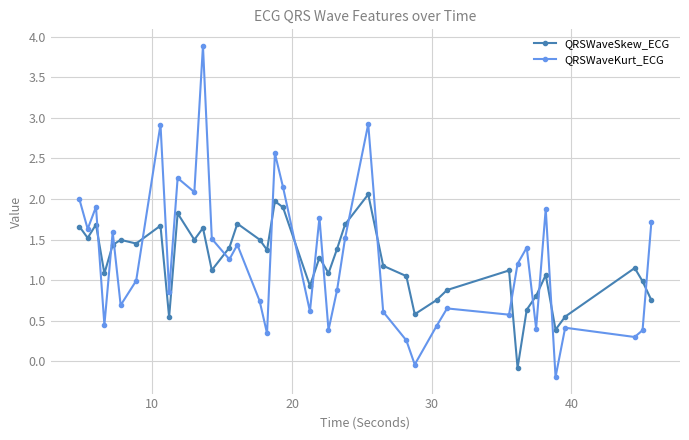

How many interior local valleys does the QRSWaveSkew_ECG series have?

12